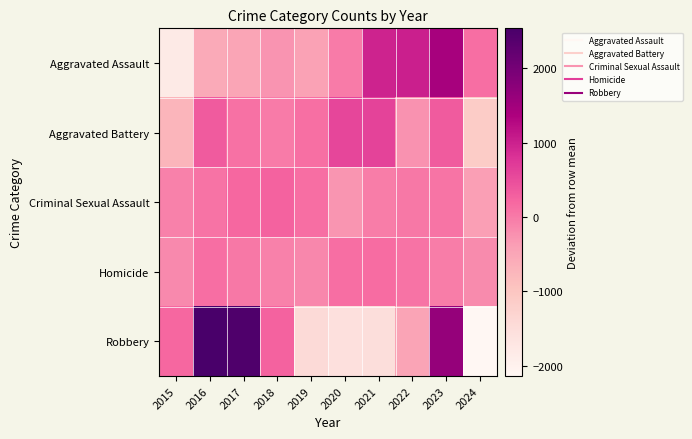

Rank the series by their maximum value, from lowest to highest.

Homicide, Criminal Sexual Assault, Aggravated Battery, Aggravated Assault, Robbery